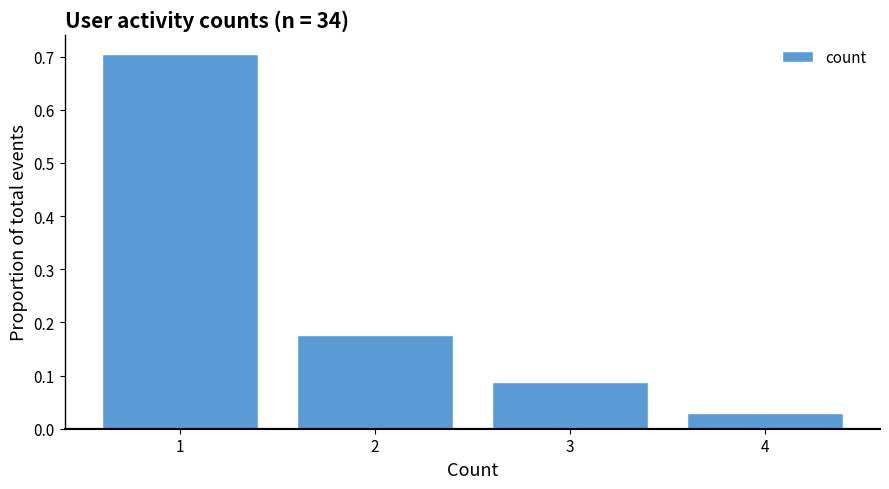

What is the height of the bar covering 0.5 to 1.5 on the x-axis? The values are not printed on the chart, so give them approximately, as read against the axis.

0.71